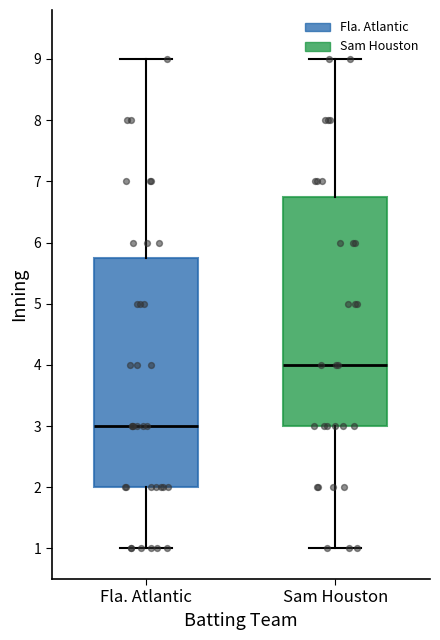

Where is the lower edge of the box for Sam Houston on the y-axis? The values are not printed on the chart, so give them approximately, as read against the axis.

3.0